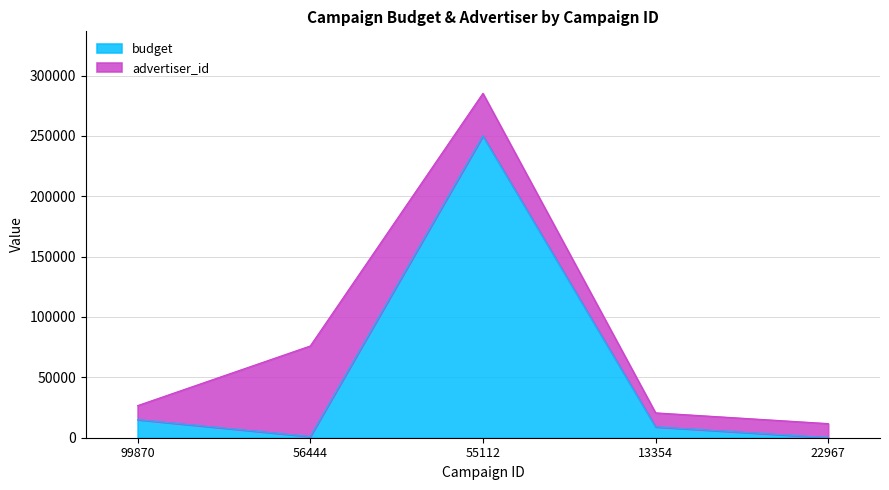

What is the change in value from 56444 to 22967?

-900